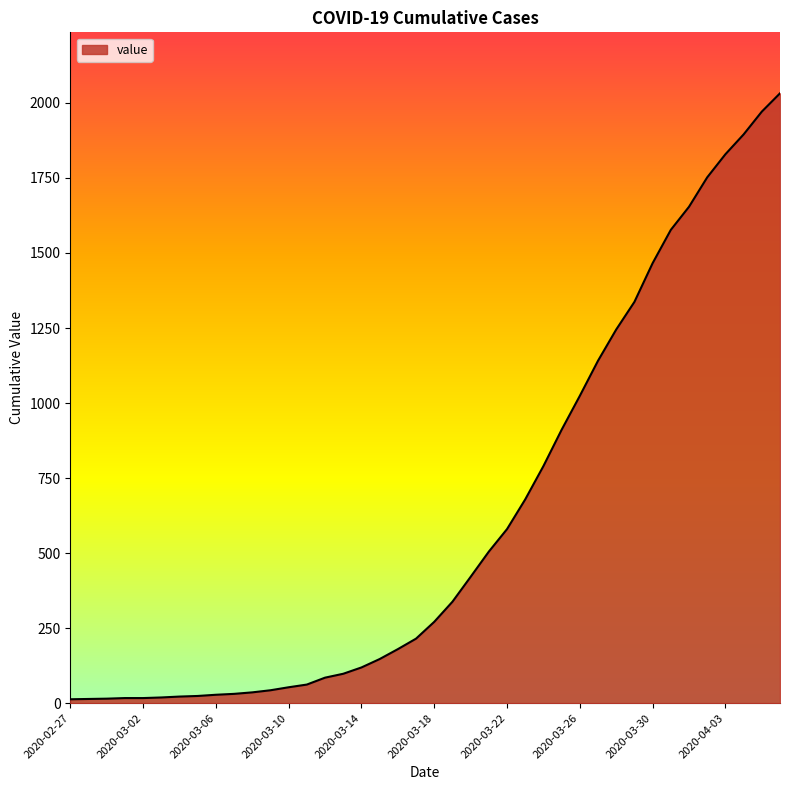

What is the greatest value displayed?

2032